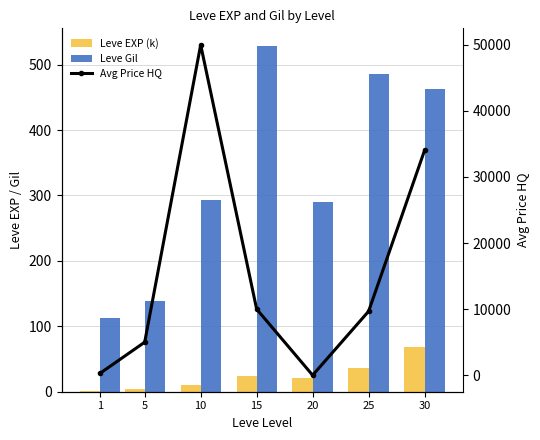

What are all the series names shown in the legend?

Leve EXP (k), Leve Gil, Avg Price HQ